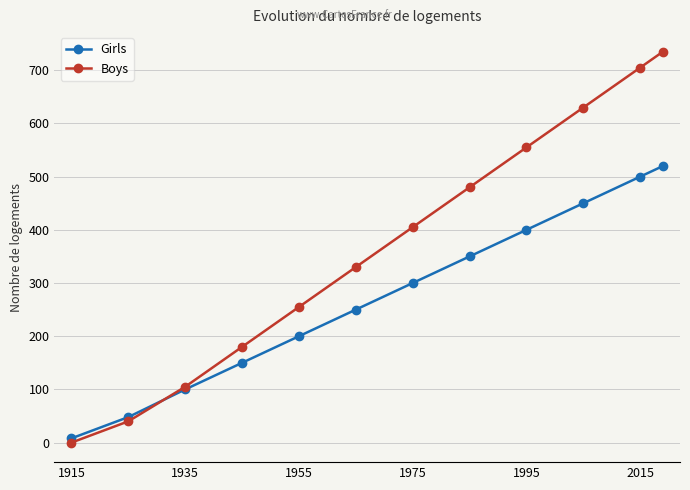

Which series has the largest total across all categories?

Boys